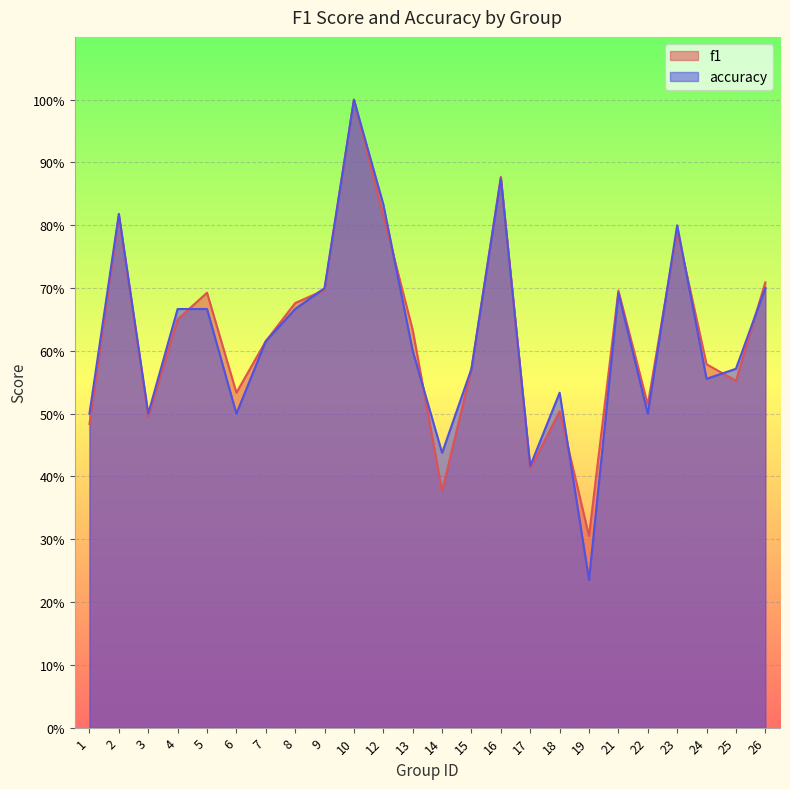

Between 23 and 8, which is larger?

23